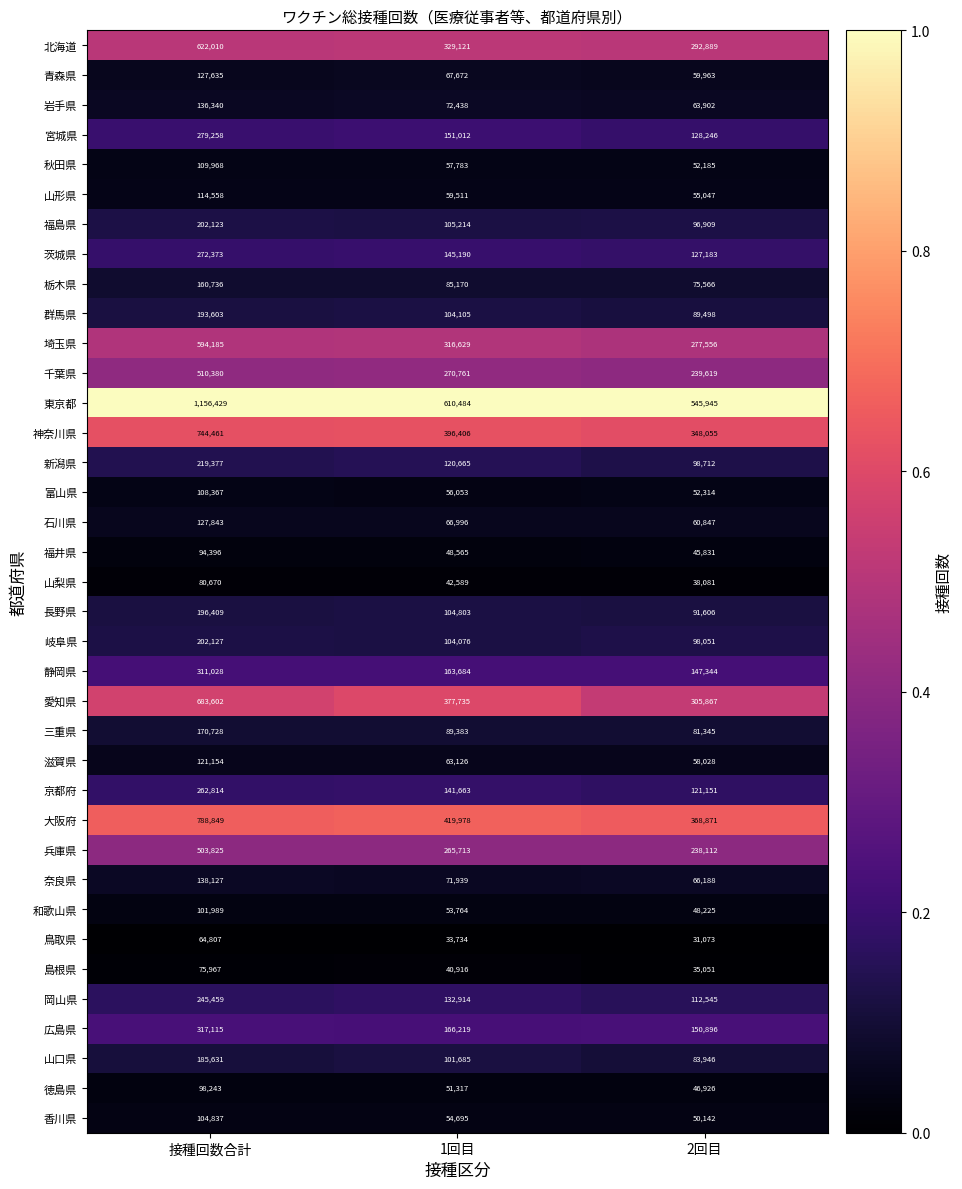

Rank the series by their maximum value, from lowest to highest.

鳥取県, 島根県, 山梨県, 福井県, 徳島県, 和歌山県, 香川県, 富山県, 秋田県, 山形県, 滋賀県, 青森県, 石川県, 岩手県, 奈良県, 栃木県, 三重県, 山口県, 群馬県, 長野県, 福島県, 岐阜県, 新潟県, 岡山県, 京都府, 茨城県, 宮城県, 静岡県, 広島県, 兵庫県, 千葉県, 埼玉県, 北海道, 愛知県, 神奈川県, 大阪府, 東京都